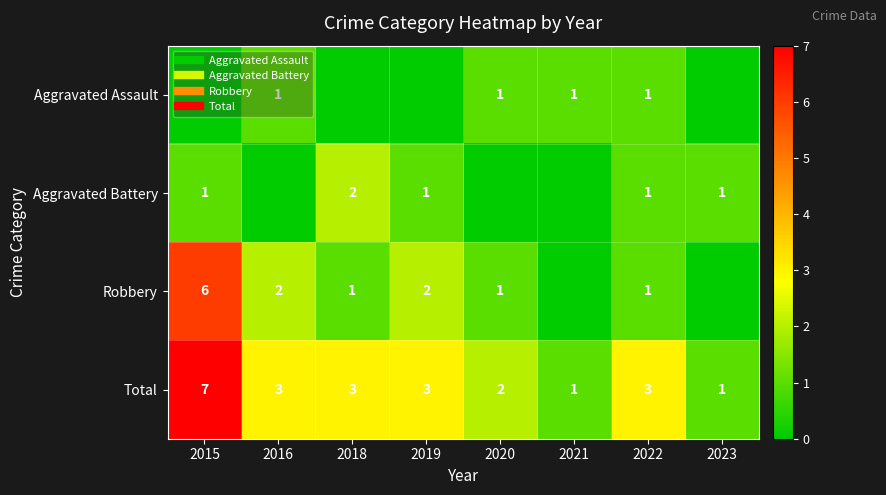

Which series has the largest total across all categories?

Total